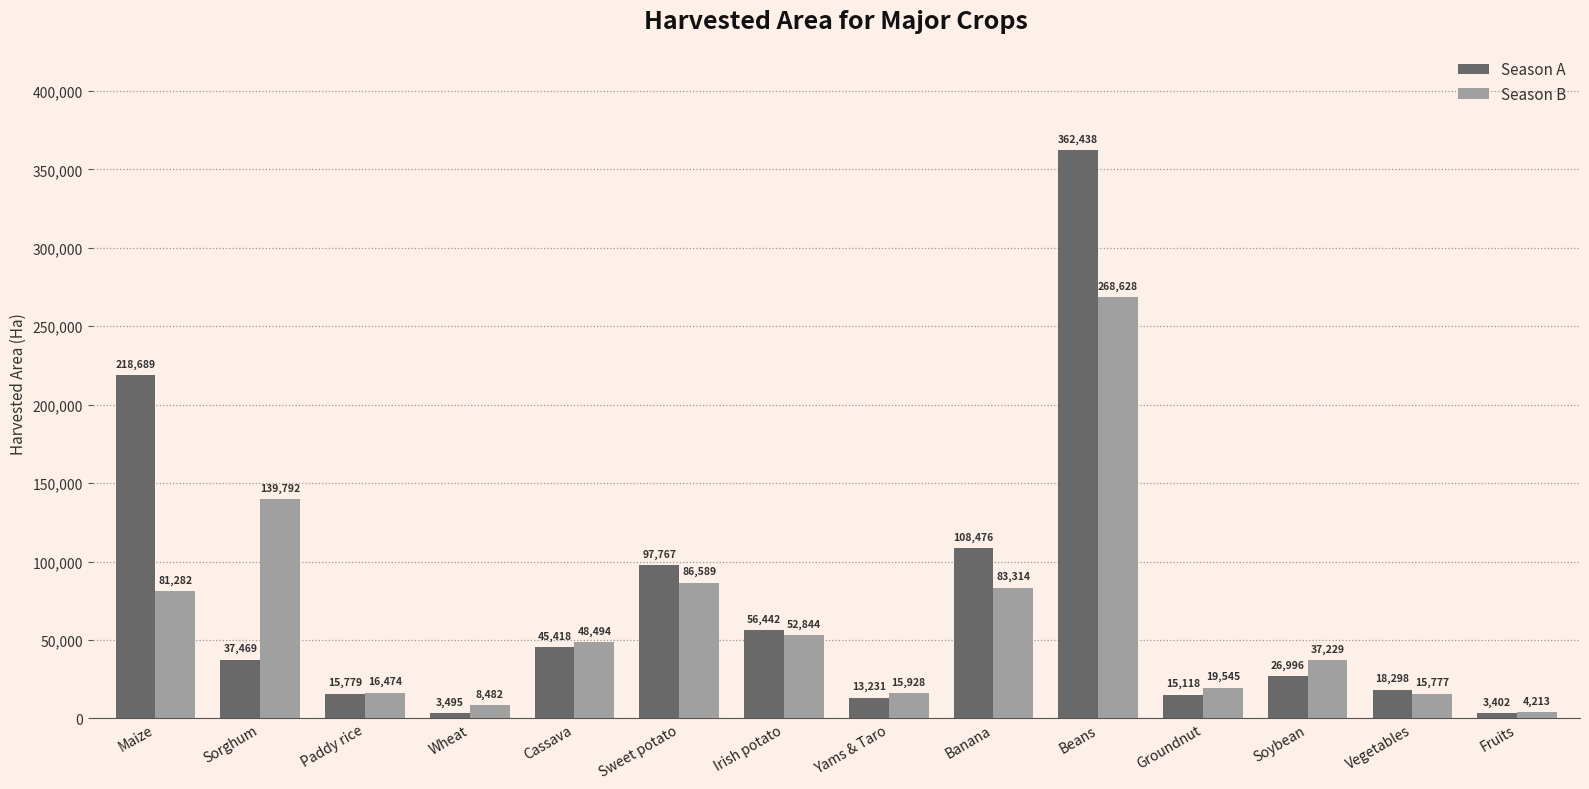

What is the spread (max minus min) of values at Sweet potato?

11178